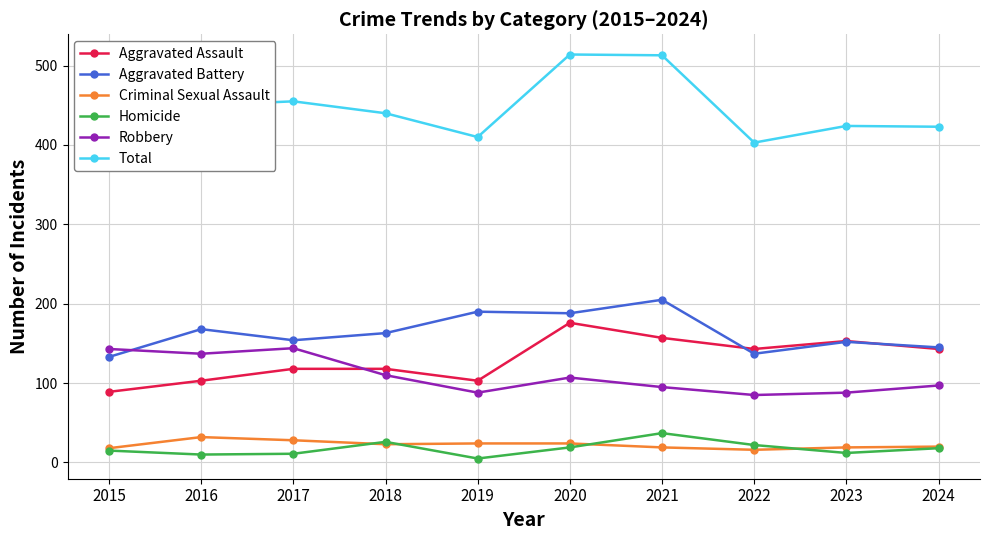

True or false: Robbery has more than 2 points higher than both neighbors.

False